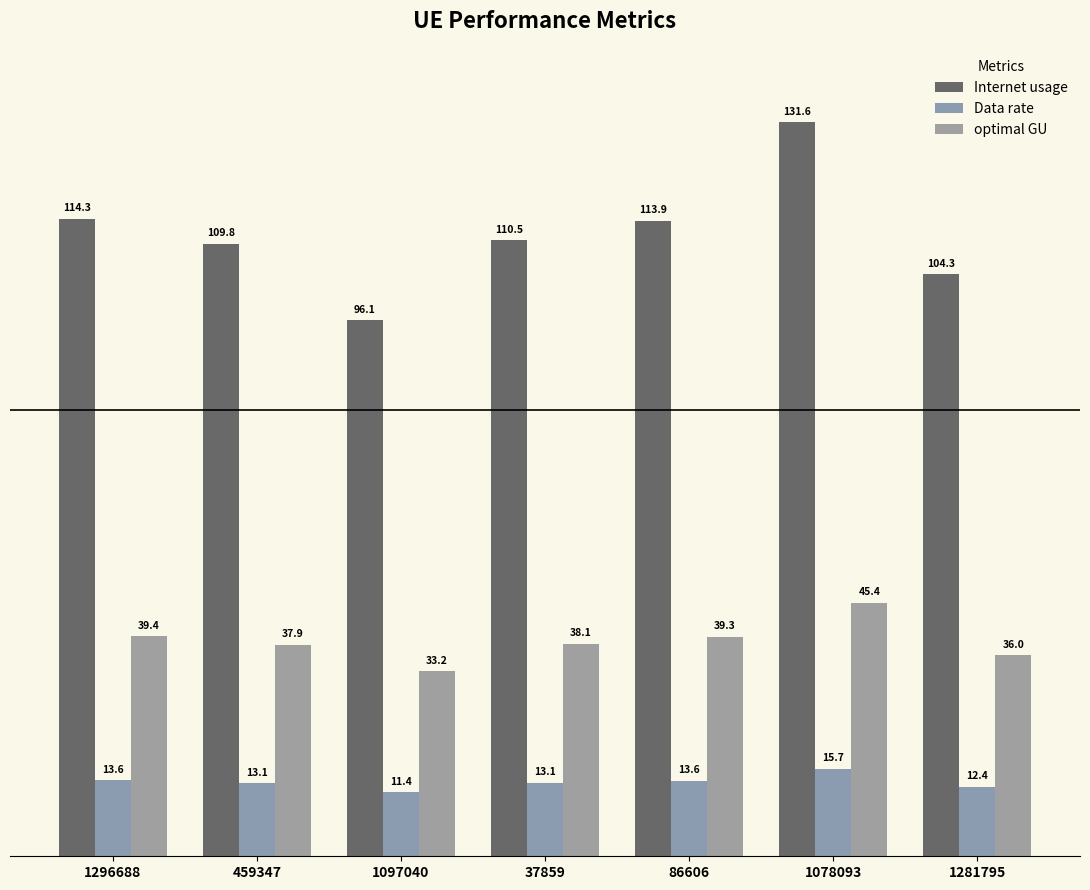

What is the average value of the optimal GU series?

38.5